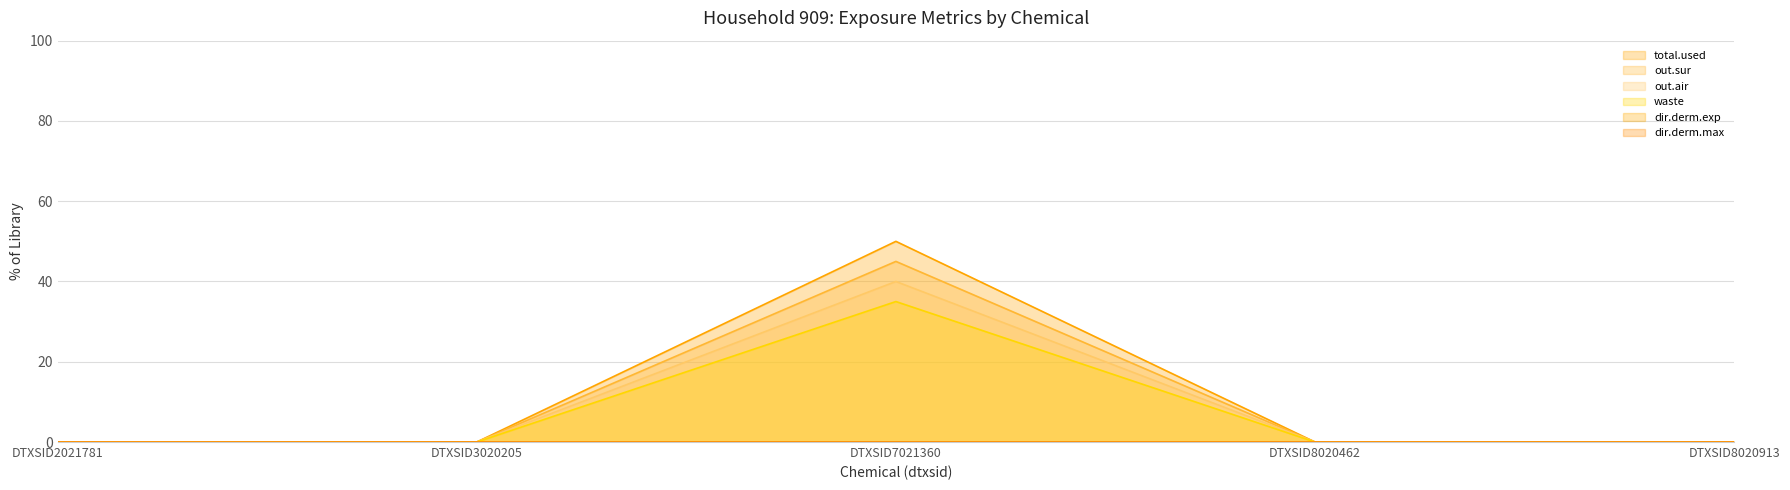

True or false: out.sur and waste cross at least once.

False